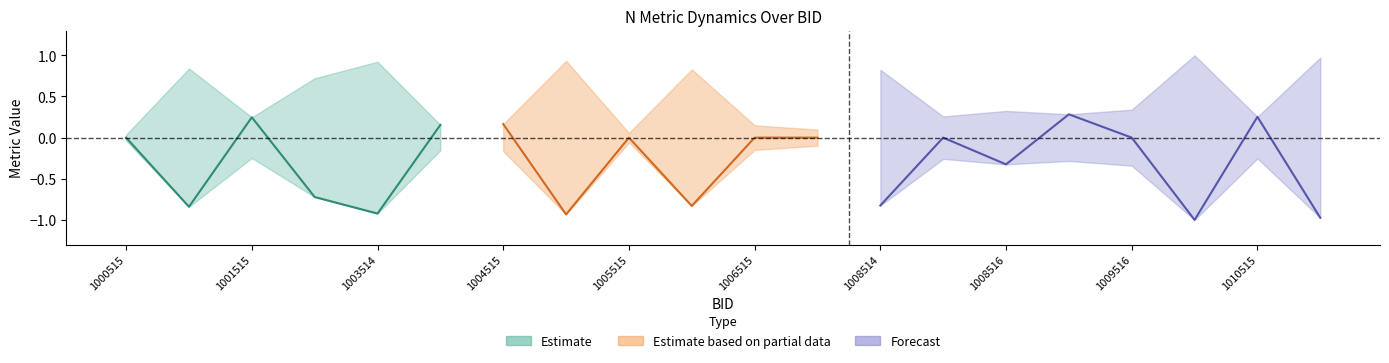

Where is N_Metric_dyn2 nearest to the value 0?

1000515